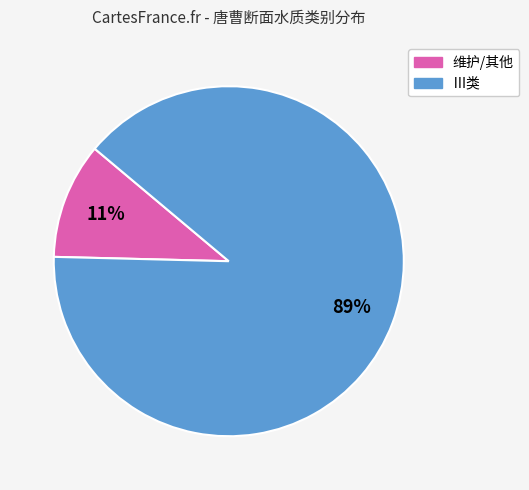

To the nearest percent, what is the average slice percentage?

50%